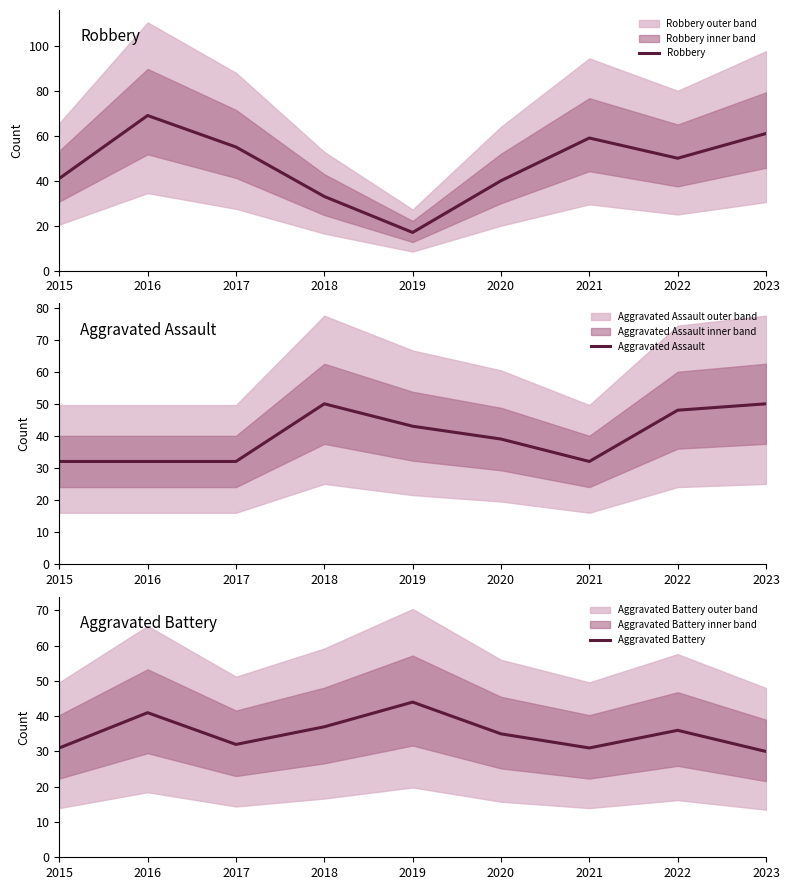

At 2017, list the series in order from largest to smallest.

Robbery, Aggravated Assault, Aggravated Battery